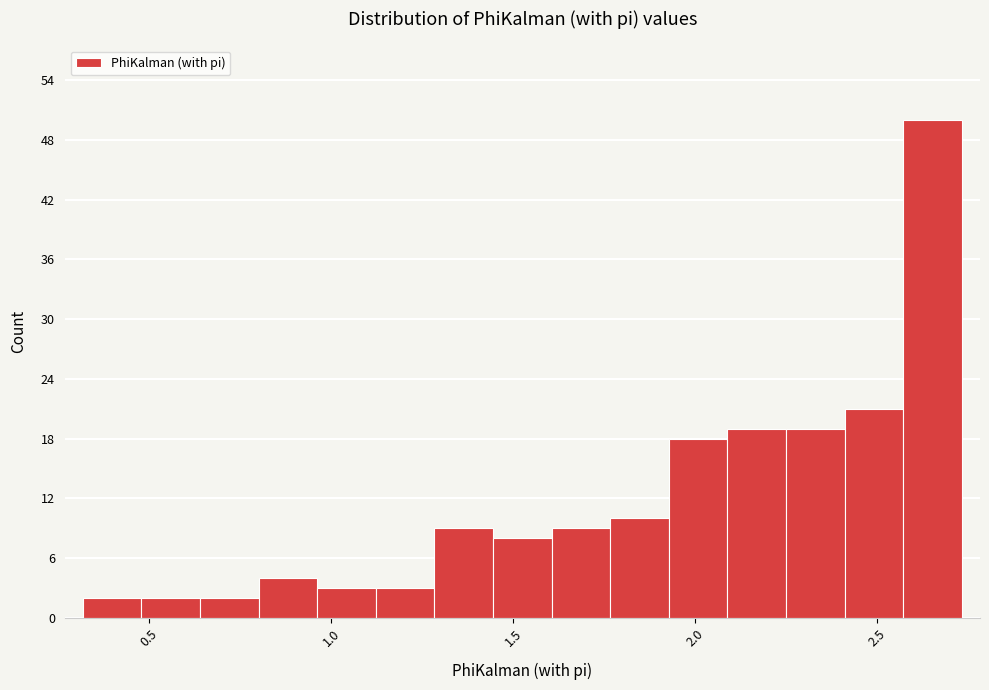

Around what value on the x-axis is the tallest bar? Give the approximate position of its centre, as read against the axis.

2.65